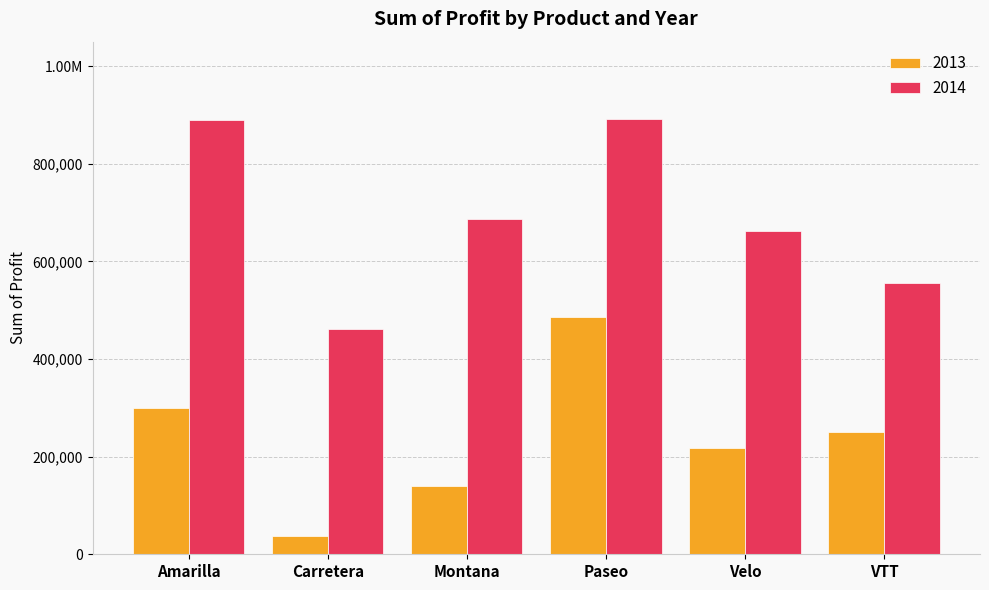

Which series has the largest total across all categories?

2014